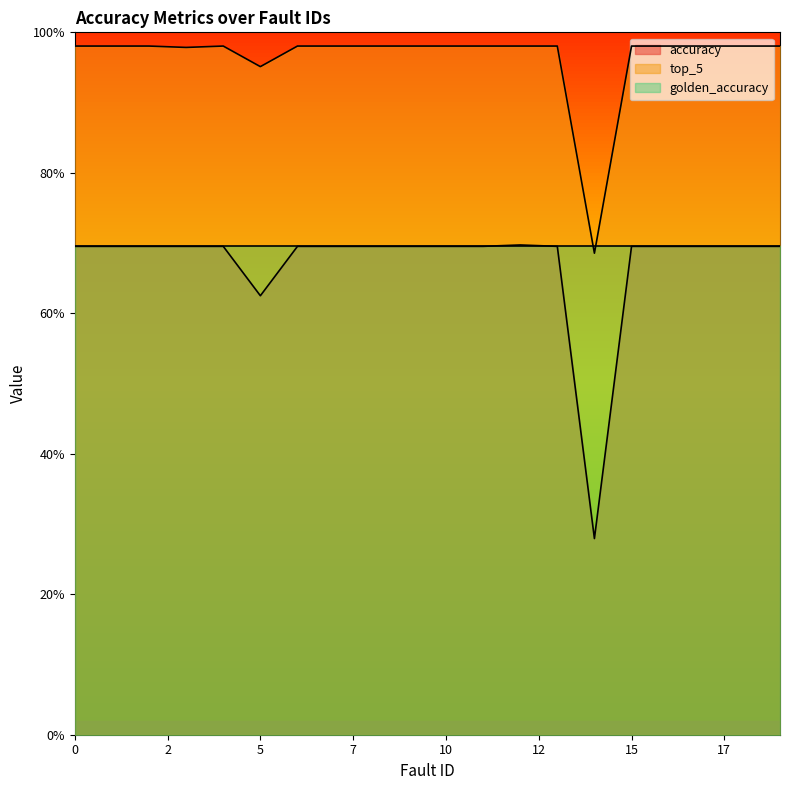

List the labels in order of top_5 value, smallest first.

14, 5, 3, 0, 1, 2, 4, 6, 7, 8, 9, 10, 11, 12, 13, 15, 16, 17, 18, 19